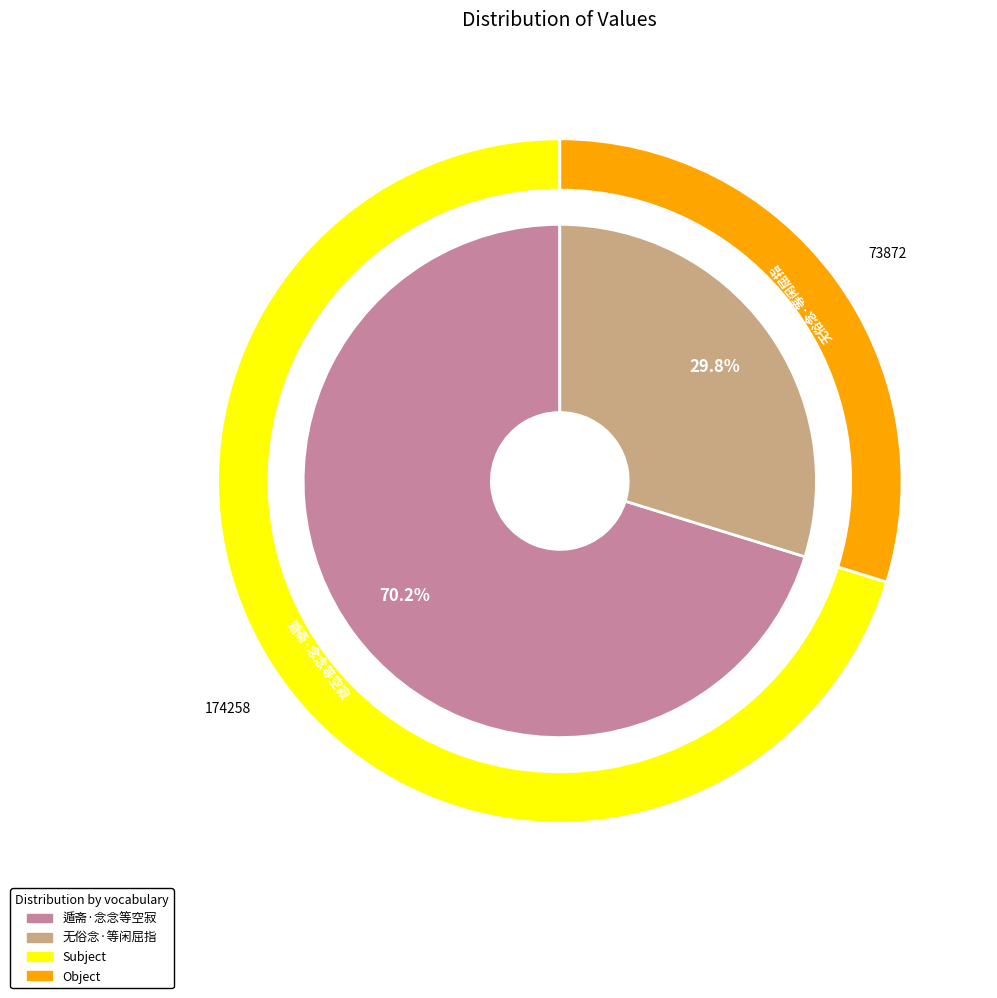

Which category has the smallest portion of the pie?

无俗念·等闲屈指